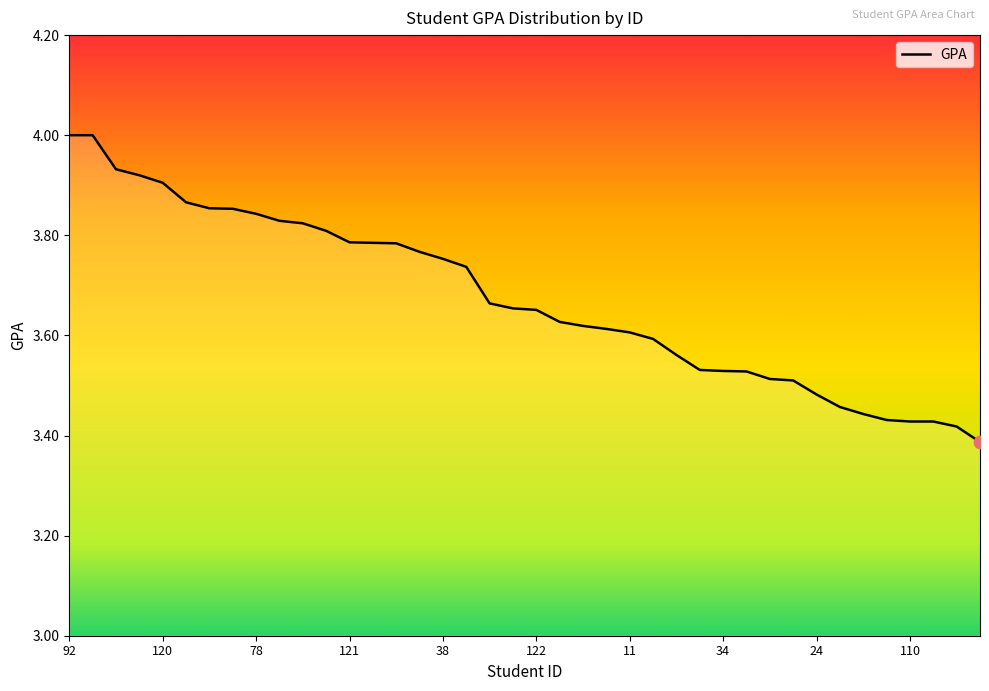

What is the greatest value displayed?

4.0